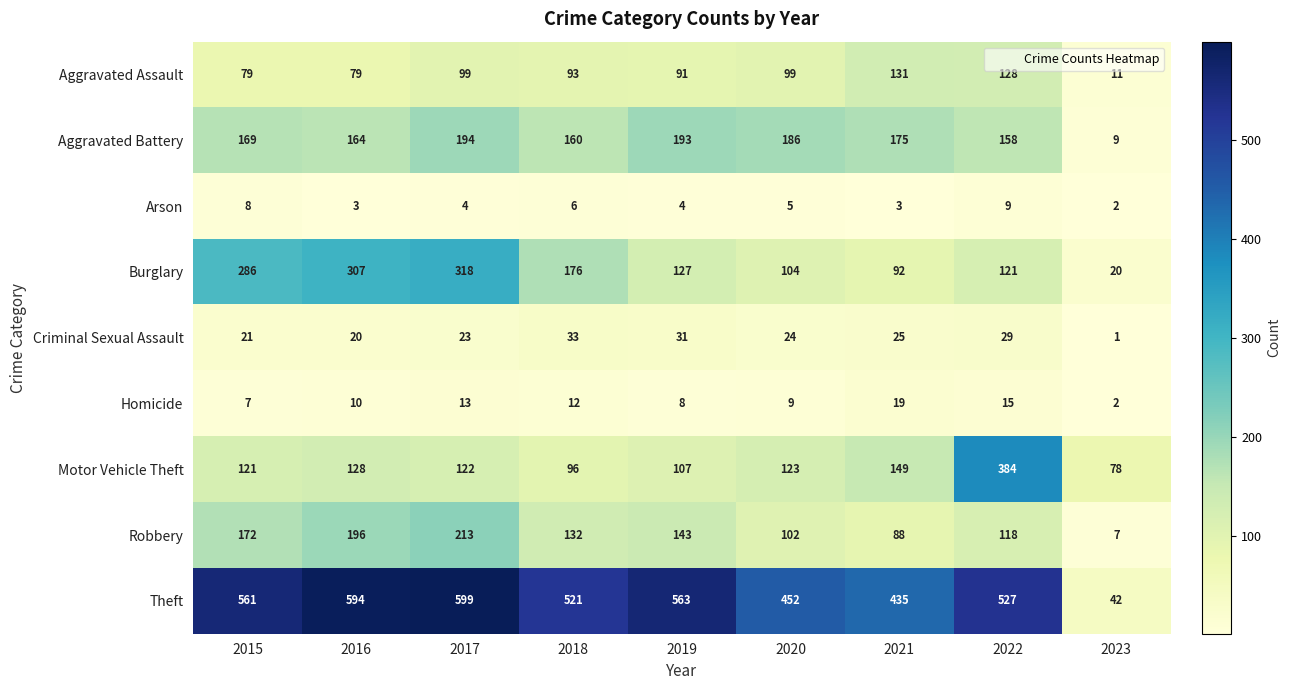

Which series changed the most between 2020 and 2021?

Aggravated Assault